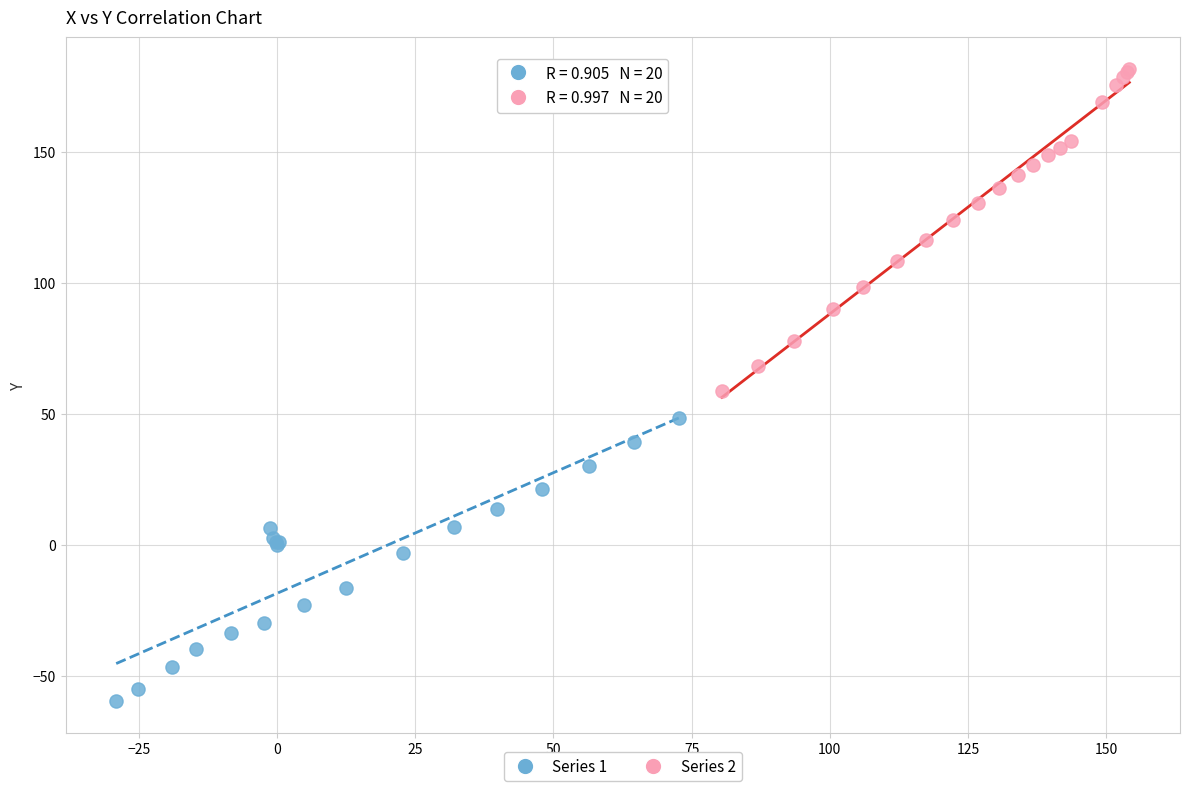

Which series contains the highest Y value?

Series 2